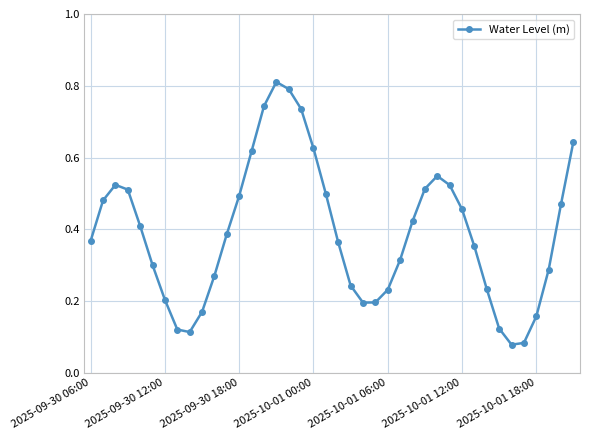

Count the values in the range 0 to 1.

40